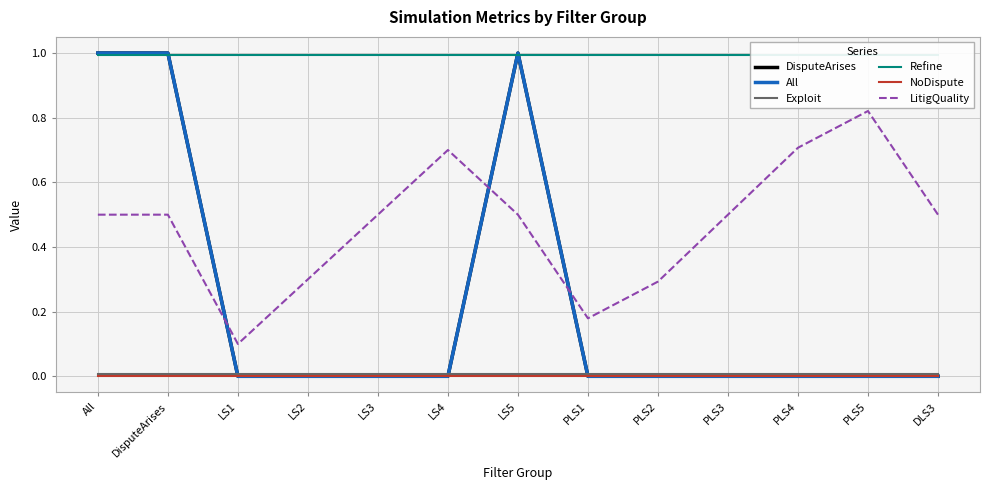

What is the difference between the highest and lowest values at PLS5?

1.0